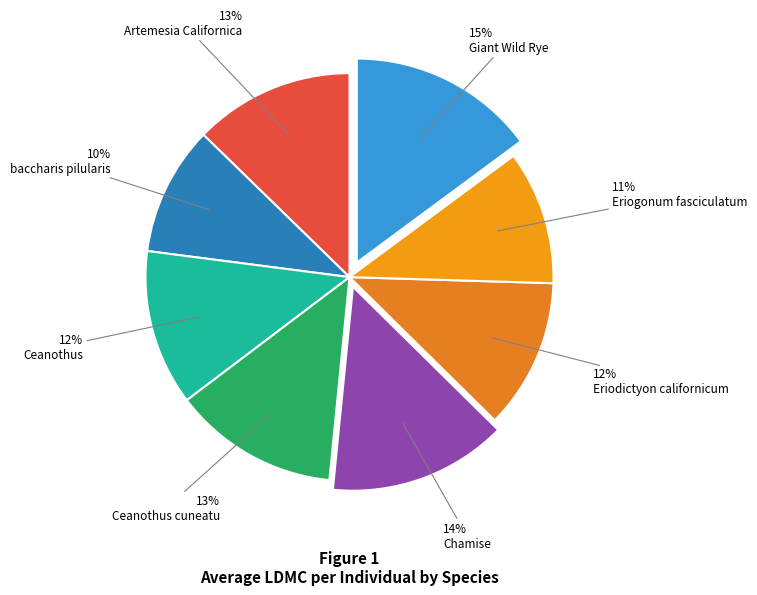

To the nearest percent, what portion does Eriogonum fasciculatum represent?

11%